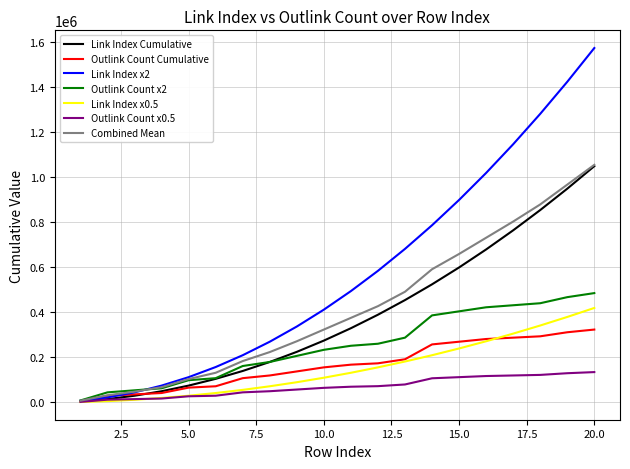

Which series has the largest range (max minus min)?

Link Index x2